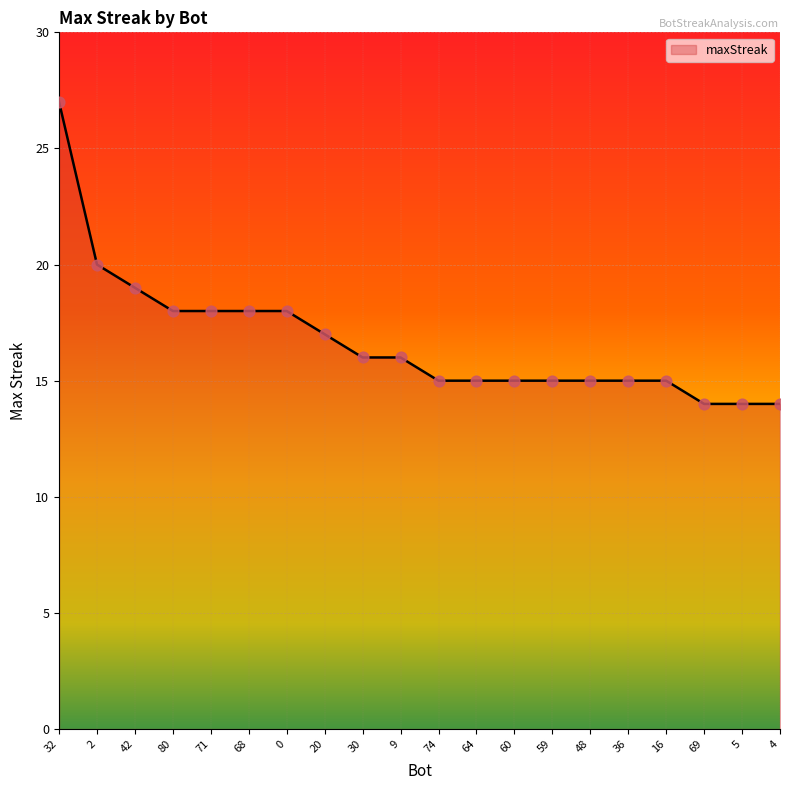

Between 2 and 64, which is larger?

2